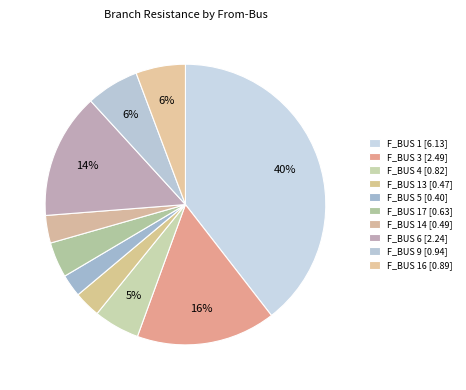

How many slices are in this pie chart?

10